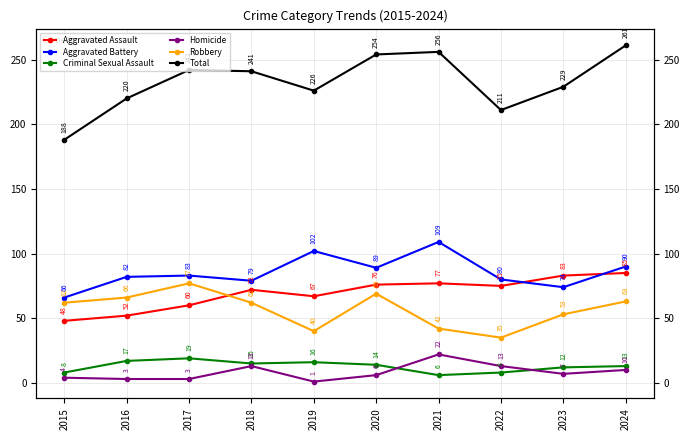

What is the value of the Robbery point at the 7th from the left?

42